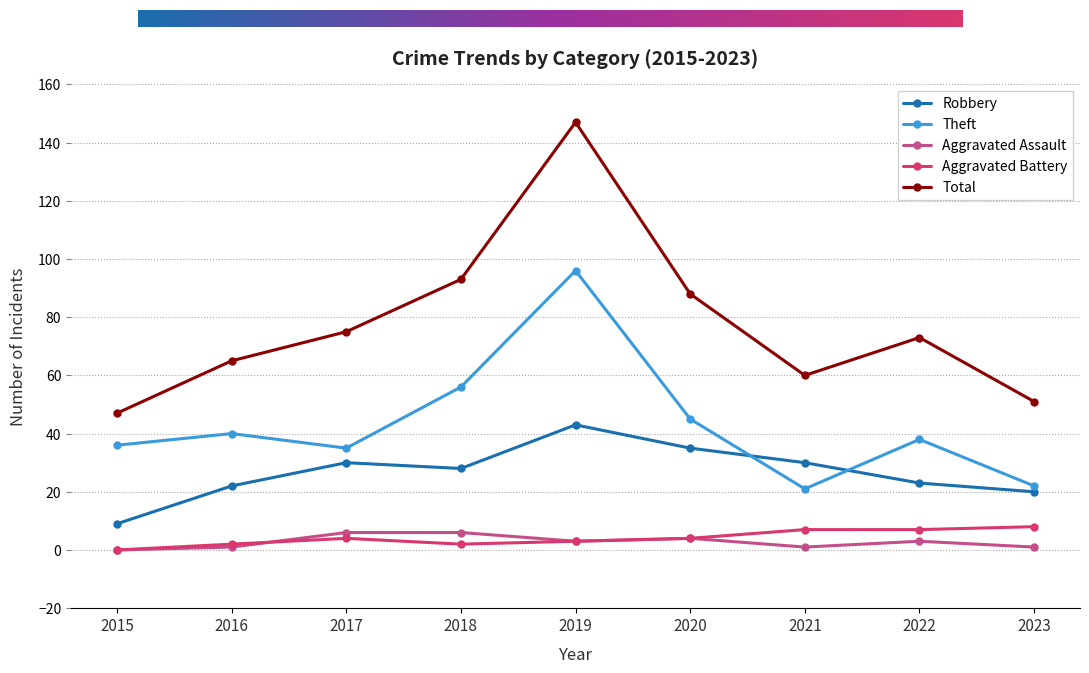

Reading right to left, transcribe all the data shown in this chart.

Robbery: 2023=20	2022=23	2021=30	2020=35	2019=43	2018=28	2017=30	2016=22	2015=9
Theft: 2023=22	2022=38	2021=21	2020=45	2019=96	2018=56	2017=35	2016=40	2015=36
Aggravated Assault: 2023=1	2022=3	2021=1	2020=4	2019=3	2018=6	2017=6	2016=1	2015=0
Aggravated Battery: 2023=8	2022=7	2021=7	2020=4	2019=3	2018=2	2017=4	2016=2	2015=0
Total: 2023=51	2022=73	2021=60	2020=88	2019=147	2018=93	2017=75	2016=65	2015=47